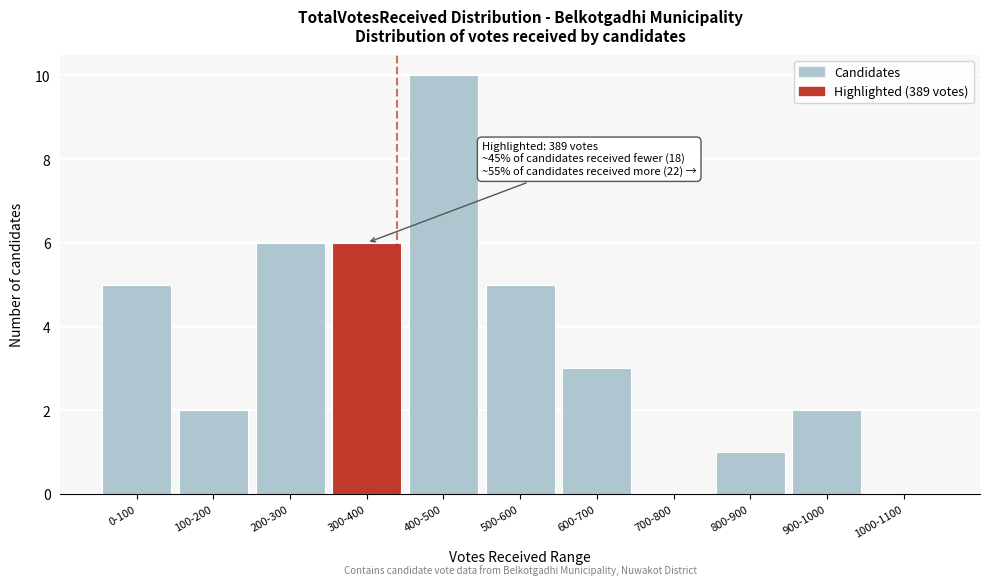

Reading right to left, what are all the values shown in this chart?

1000-1100=0	900-1000=2	800-900=1	700-800=0	600-700=3	500-600=5	400-500=10	300-400=6	200-300=6	100-200=2	0-100=5